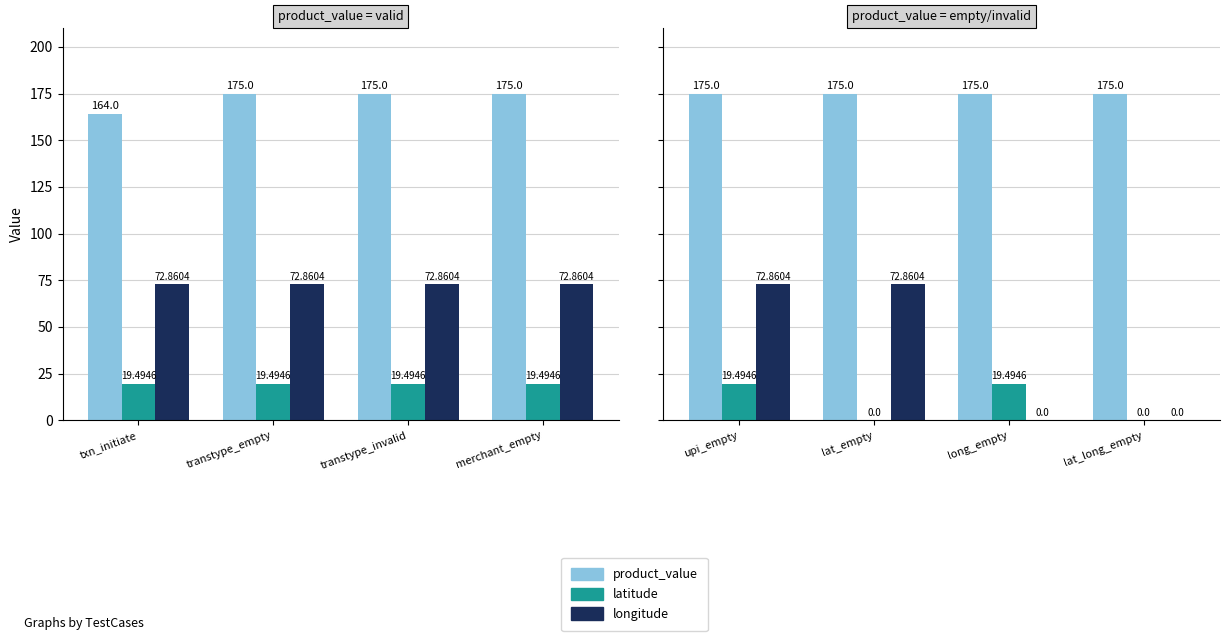

What is the label of the 1st bar from the left?

upi_empty